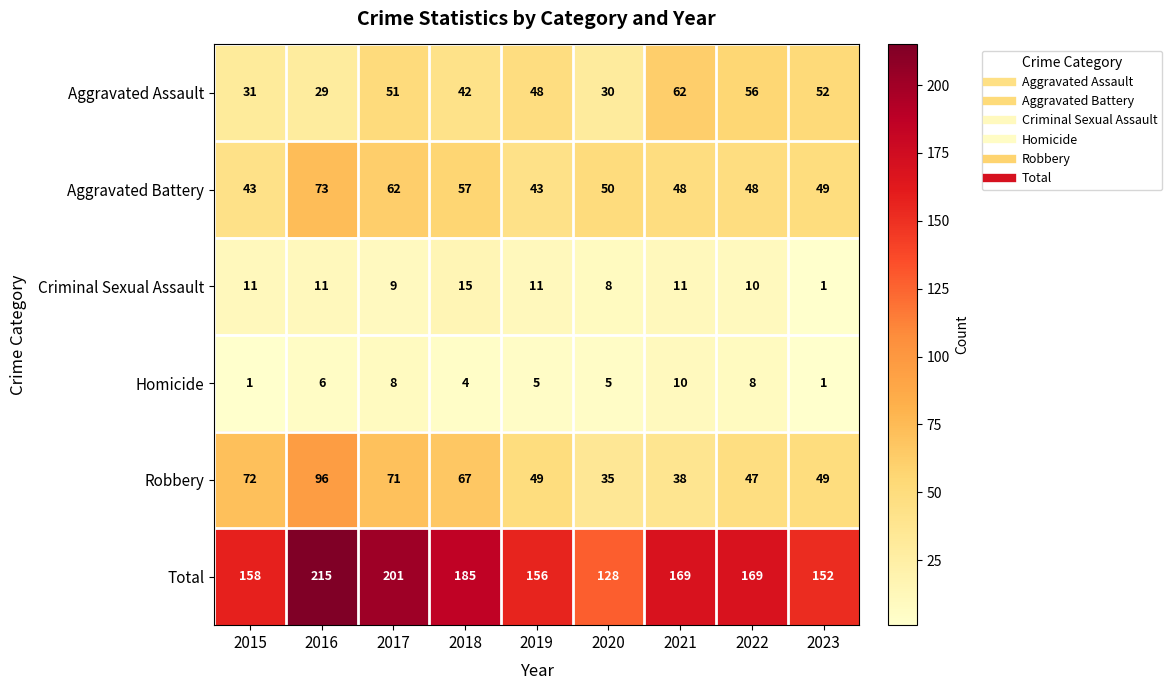

What is the difference between the maximum and minimum values in the Homicide series?

9